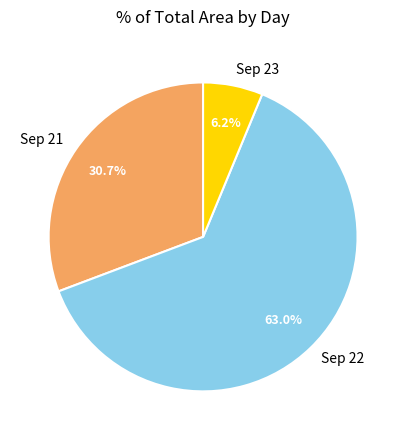

Which has a higher value, Sep 23 or Sep 21?

Sep 21